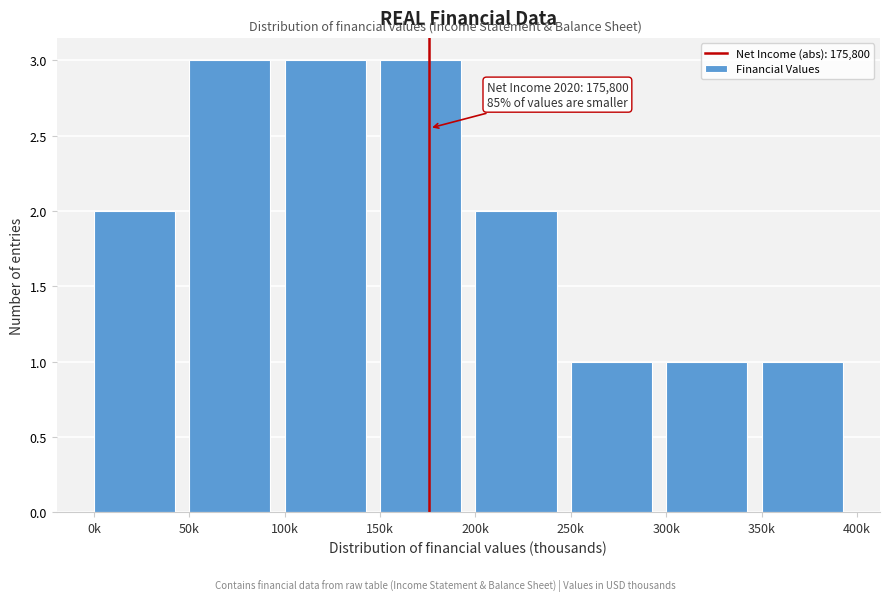

Reading left to right, extract all data points from this chart.

2	3	3	3	2	1	1	1